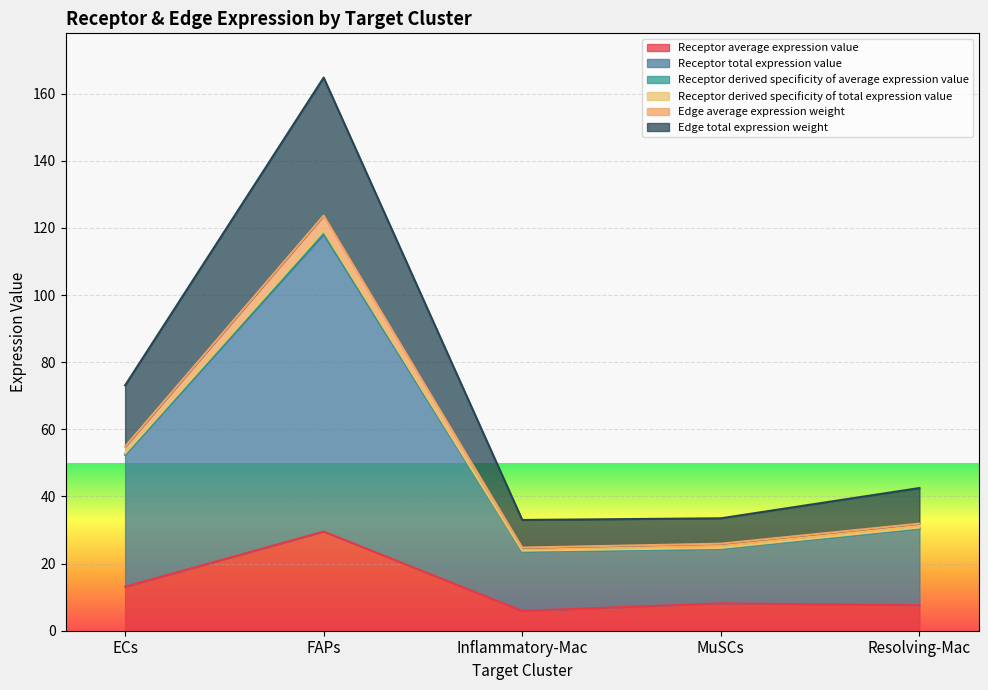

True or false: Edge total expression weight and Receptor total expression value intersect in this chart.

False